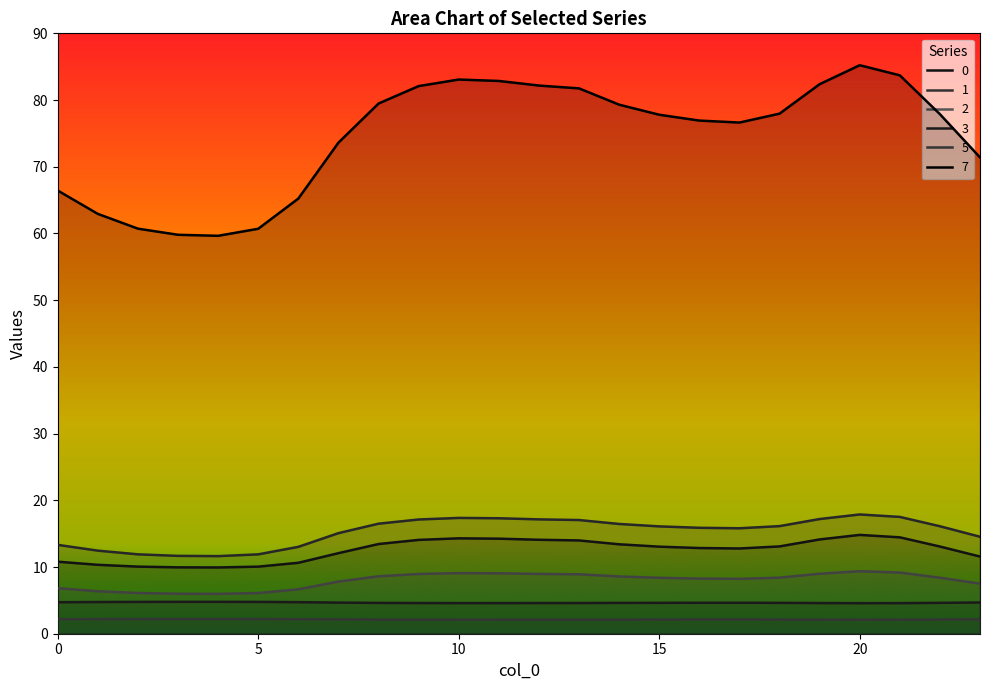

What is the value of the 1 point at the 5th from the left?

11.6